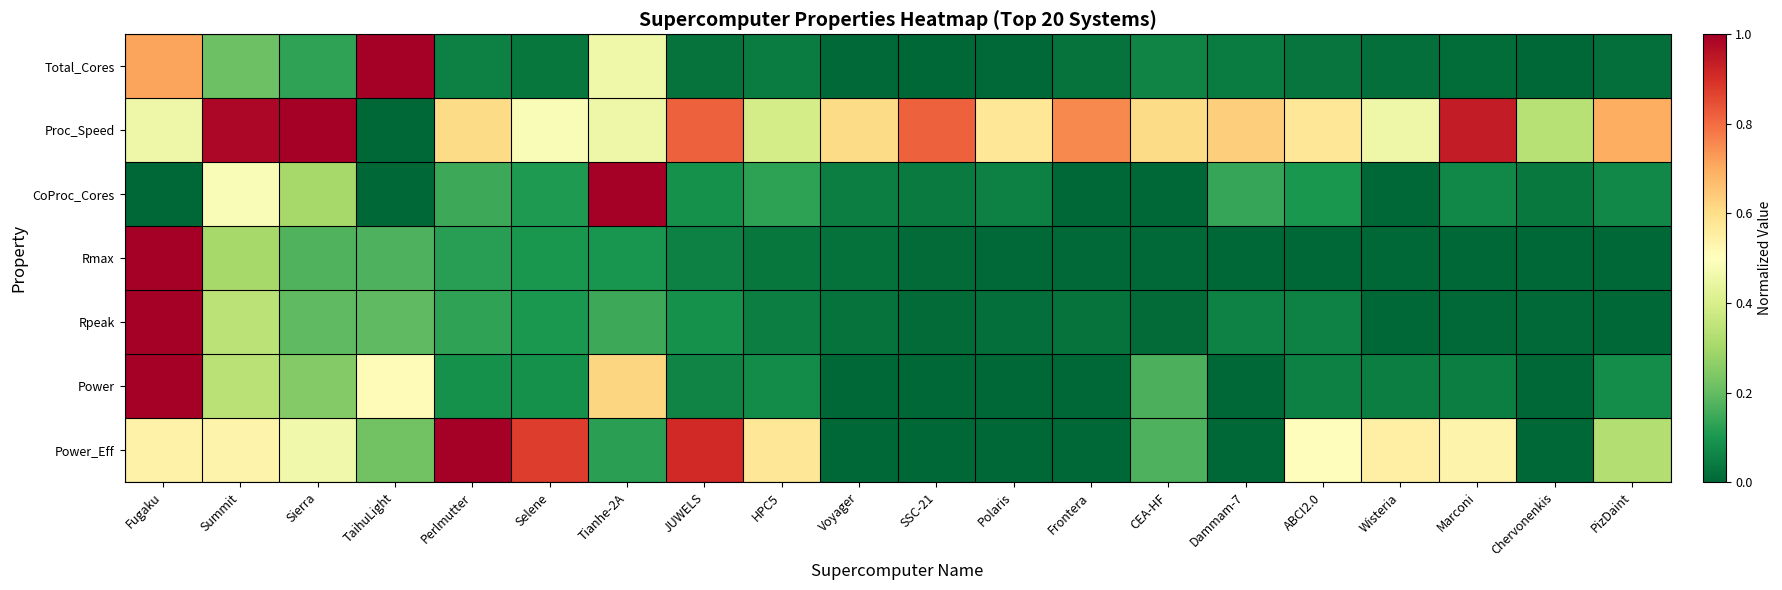

Between Fugaku and Wisteria, which series saw the biggest shift?

Rpeak